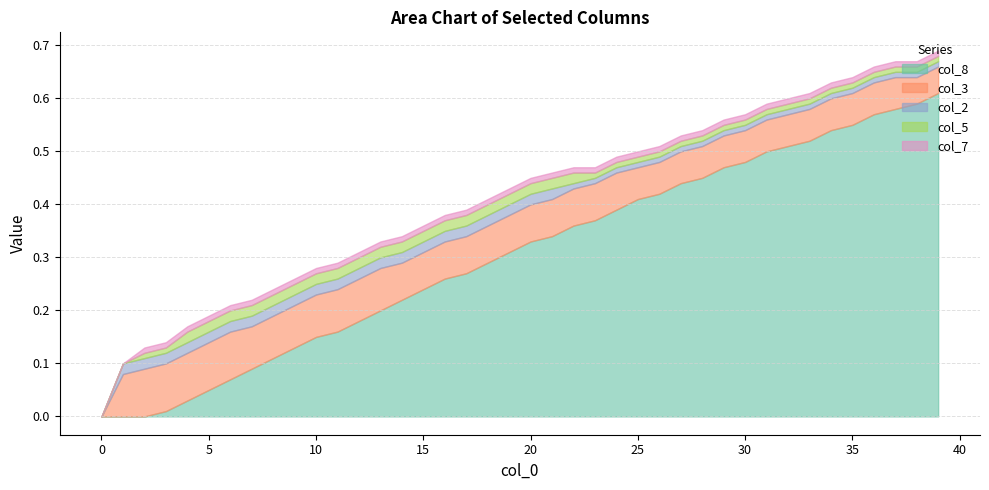

Which series has the largest total across all categories?

col_8